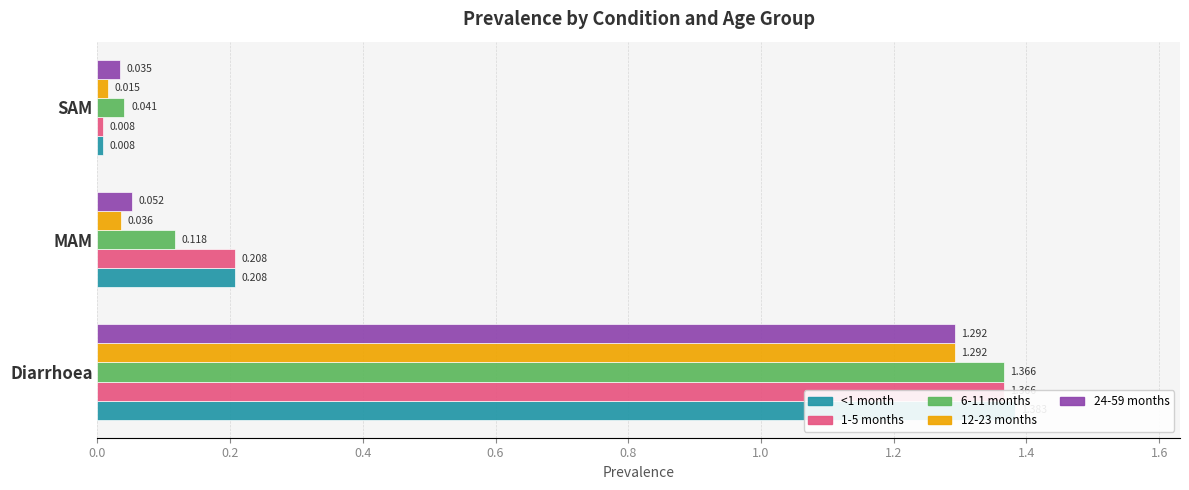

What is the difference between the maximum and second lowest values in the 1-5 months series?

1.2